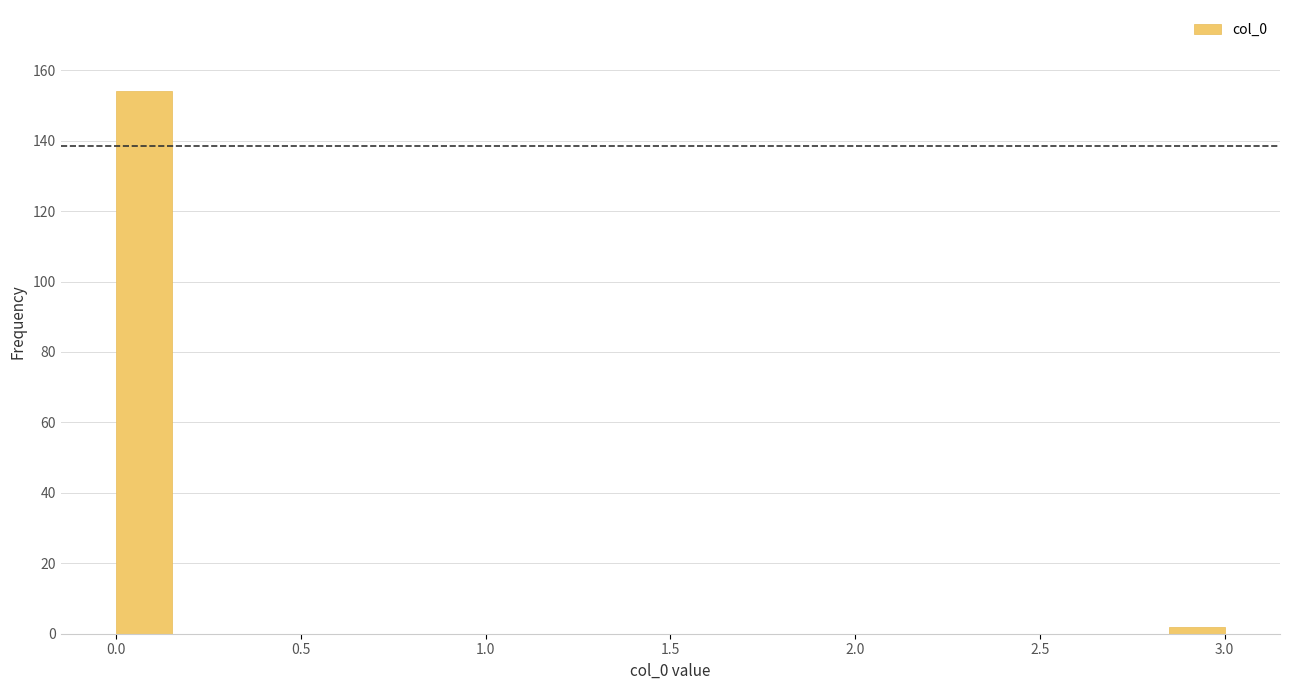

Read against the x-axis, roughly where is the centre of the tallest bar?

0.10